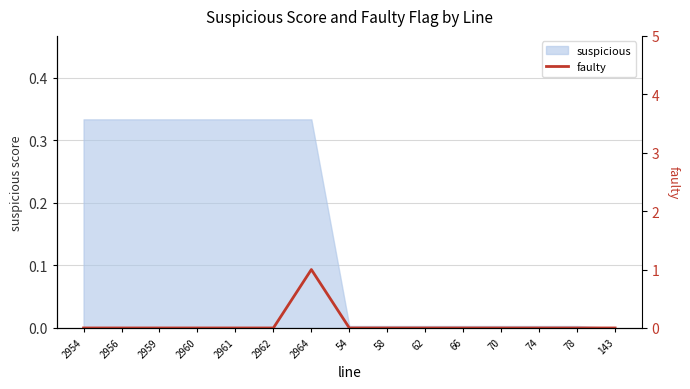

Rank the categories by value from lowest to highest.

2954, 2956, 2959, 2960, 2961, 2962, 54, 58, 62, 66, 70, 74, 78, 143, 2964